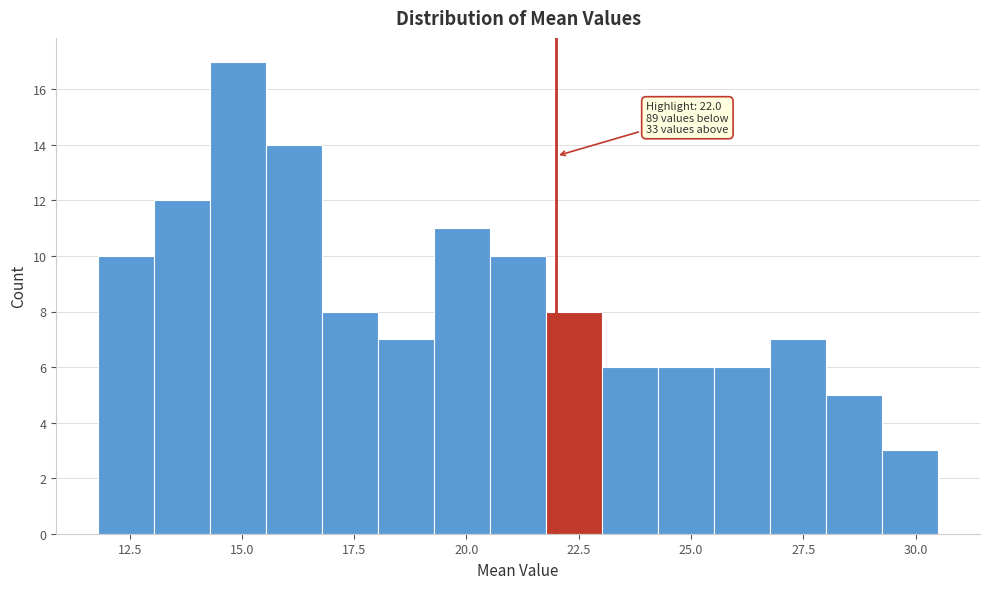

Around what value on the x-axis is the tallest bar? Give the approximate position of its centre, as read against the axis.

15.0